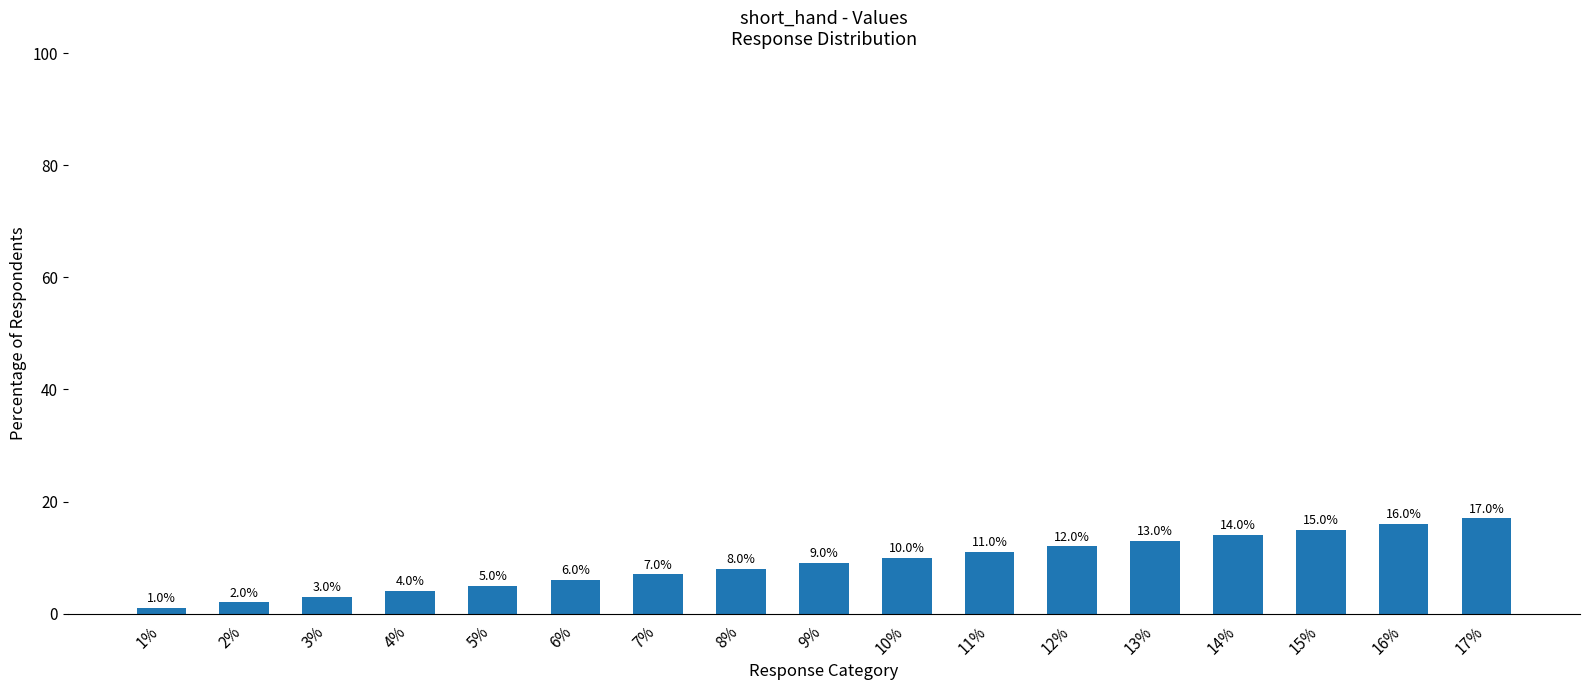

Which label corresponds to the smallest value in the chart?

1%